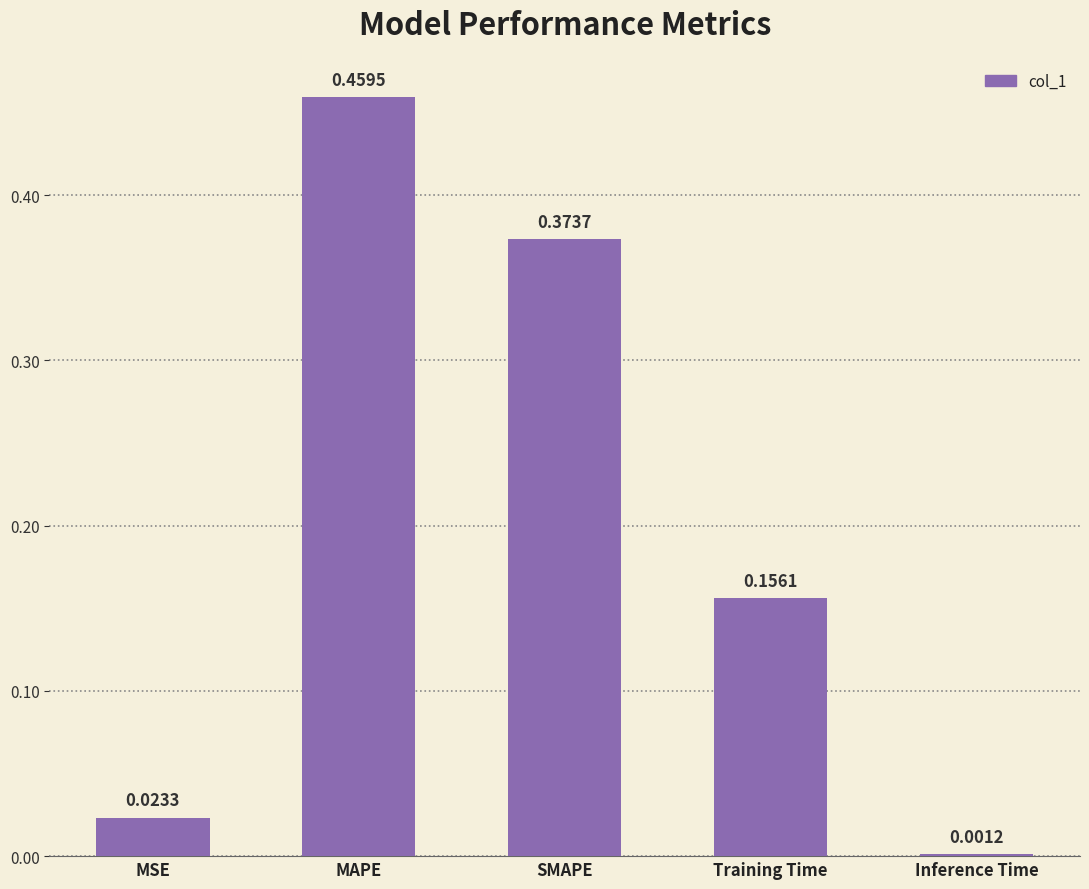

What is the change in value from MAPE to SMAPE?

-0.1